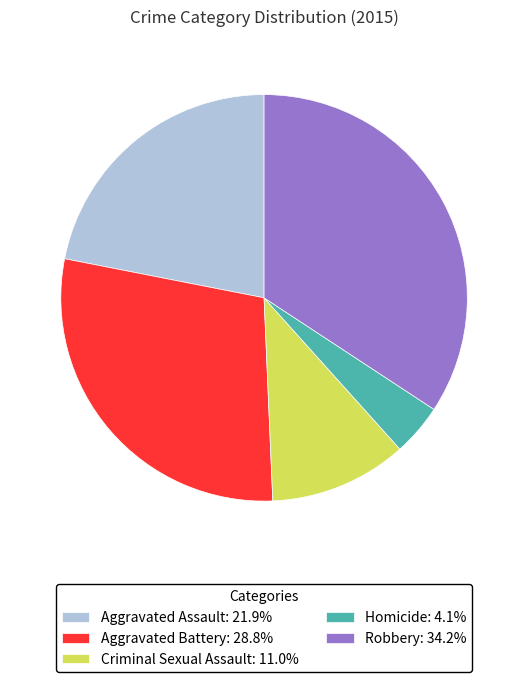

True or false: Robbery accounts for 43% of the total.

False